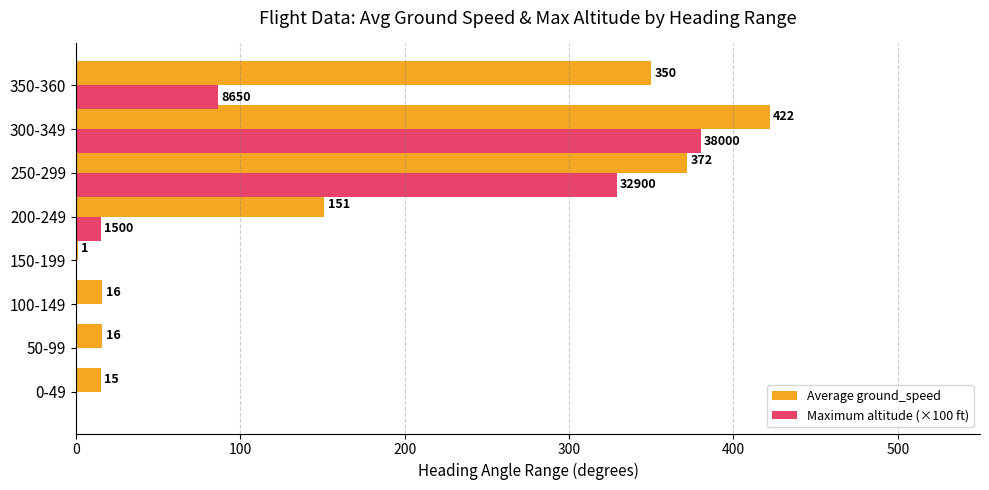

Which series has the largest total across all categories?

Average ground_speed